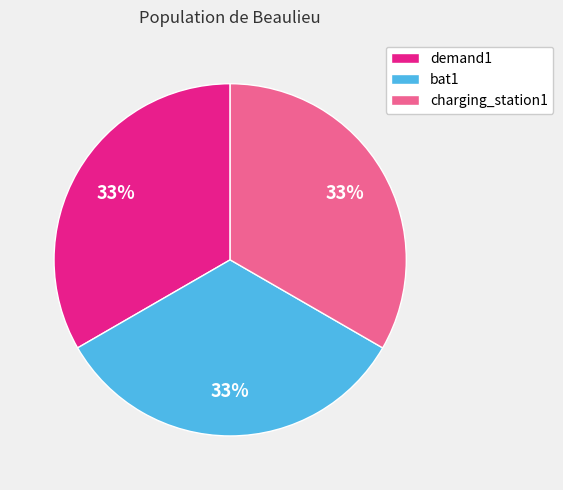

To the nearest percent, what percentage of the pie is charging_station1?

33%